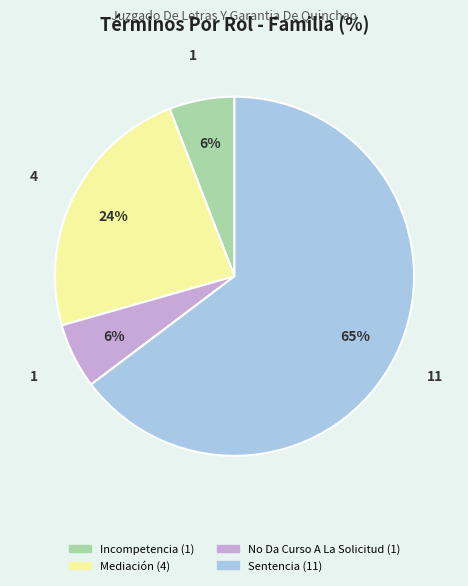

What is the largest slice in the pie chart?

Sentencia